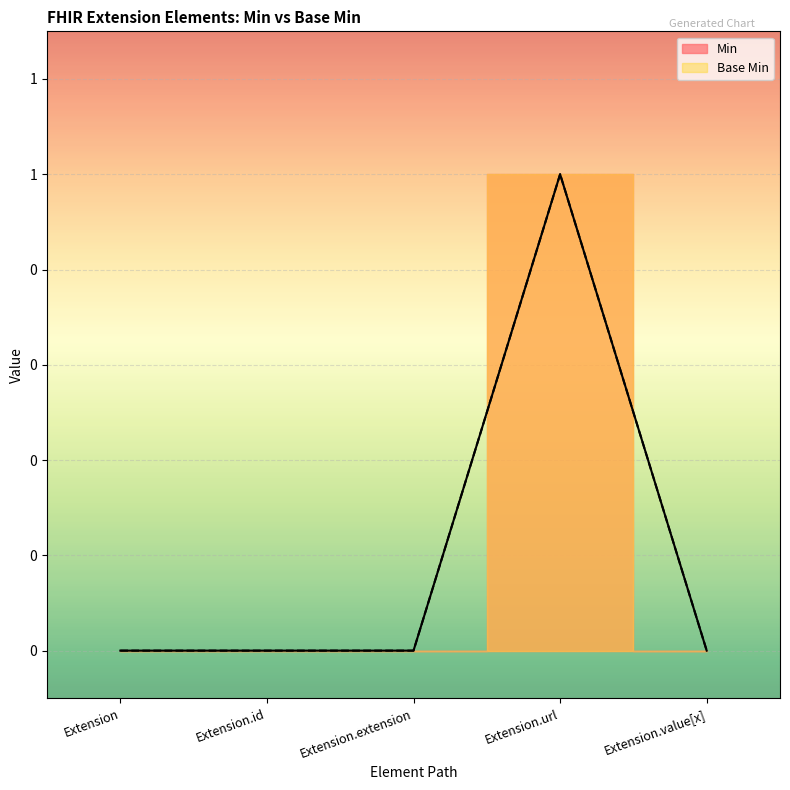

How many categories are shown in the chart?

5